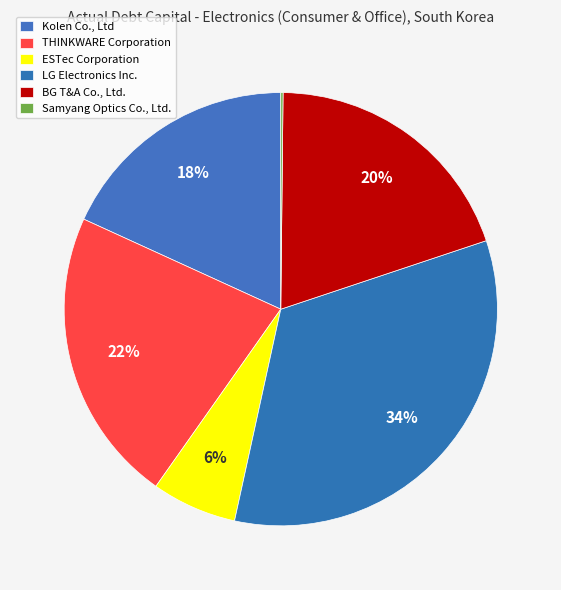

What portion of the pie excludes LG Electronics Inc.?

66.4%